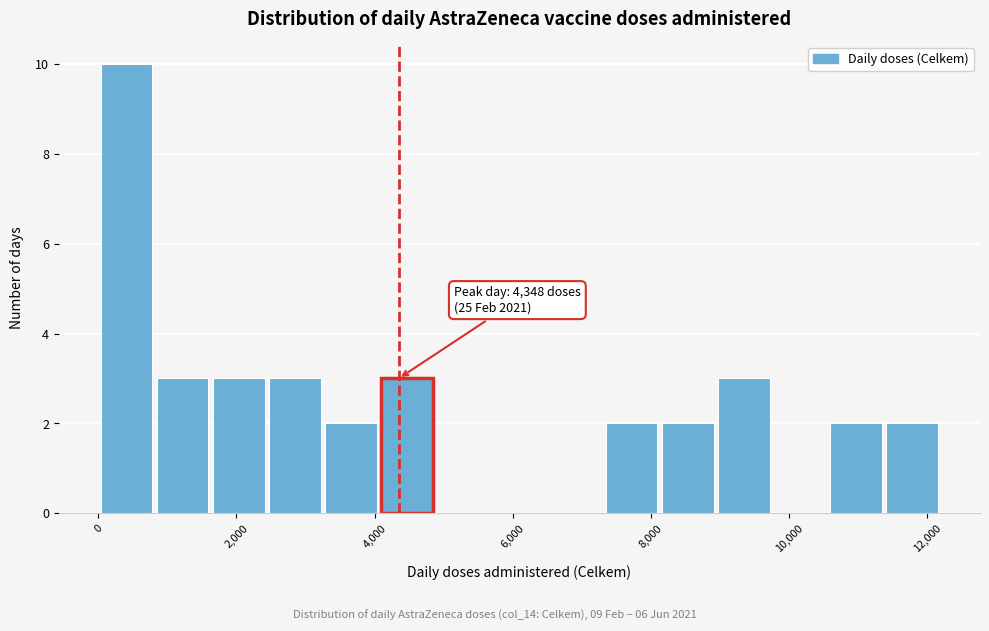

Over which range of the x-axis is the bar tallest?

0 to 800